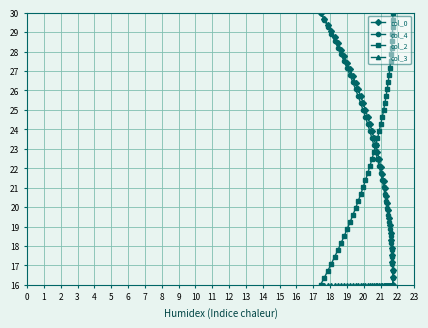

What is the smallest value displayed?

16.0